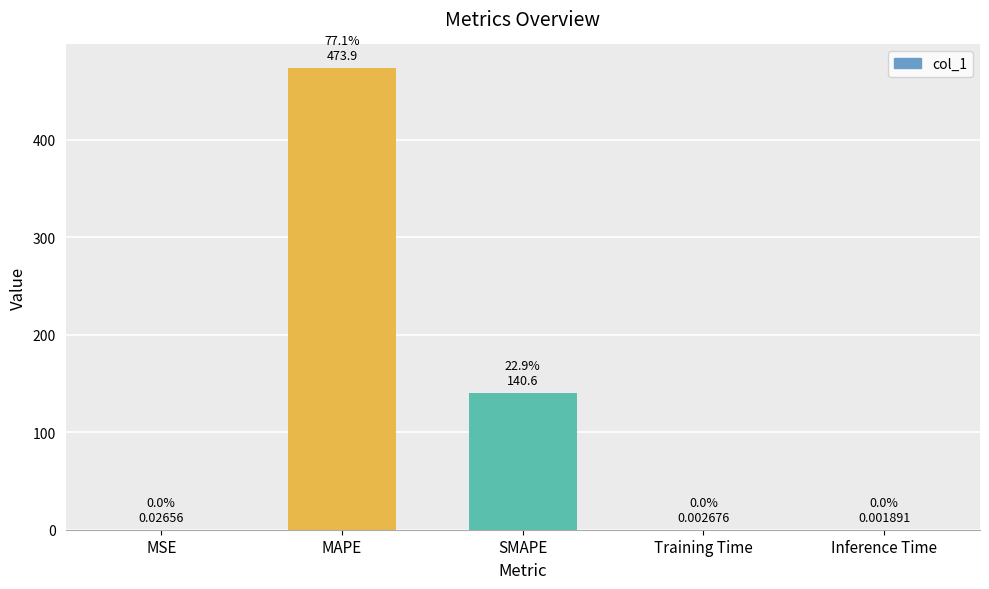

What is the sum of all values?

614.5